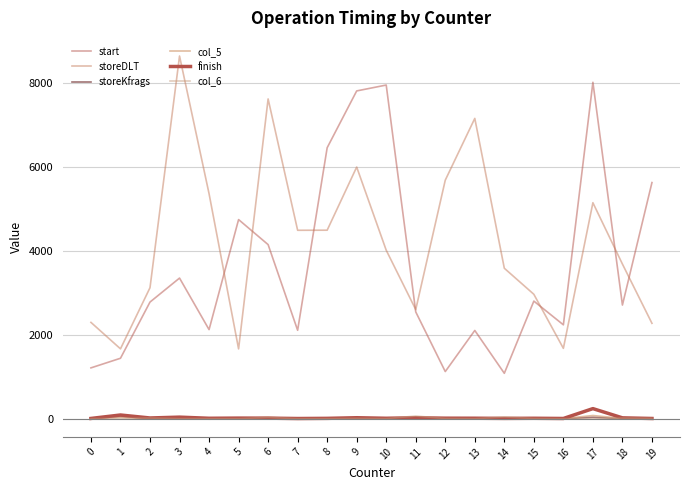

Rank the series by their maximum value, from highest to lowest.

storeDLT, start, finish, col_5, col_6, storeKfrags